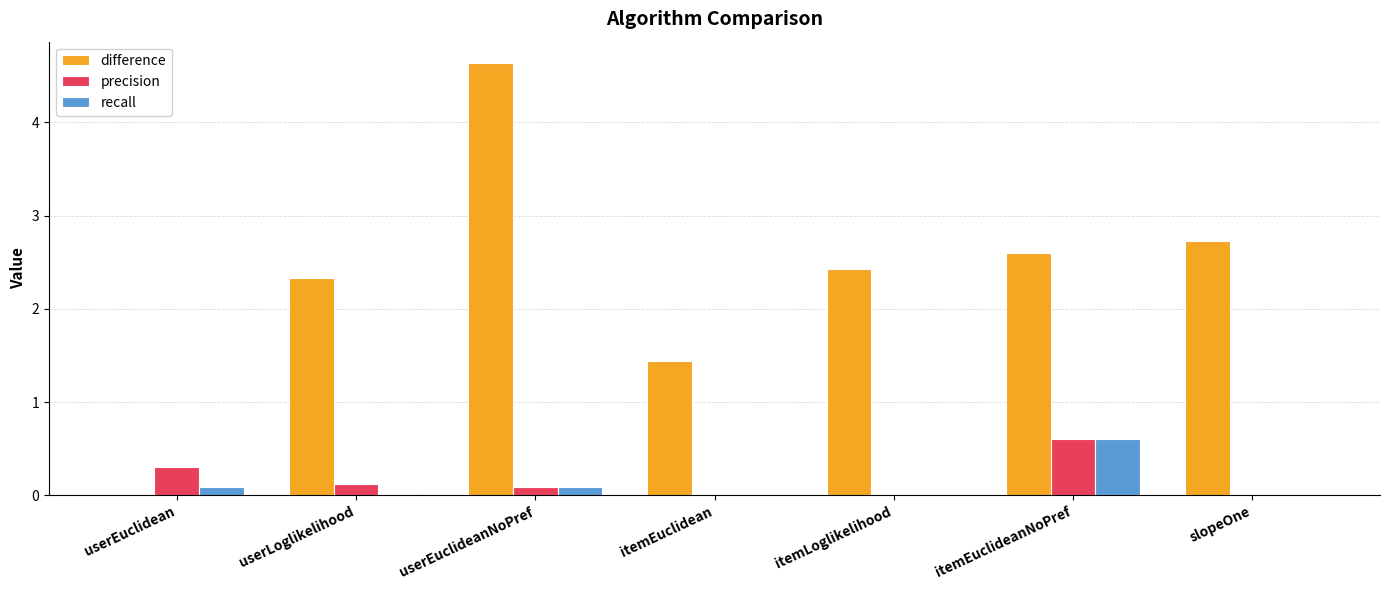

What is the sum of all precision values?

1.1